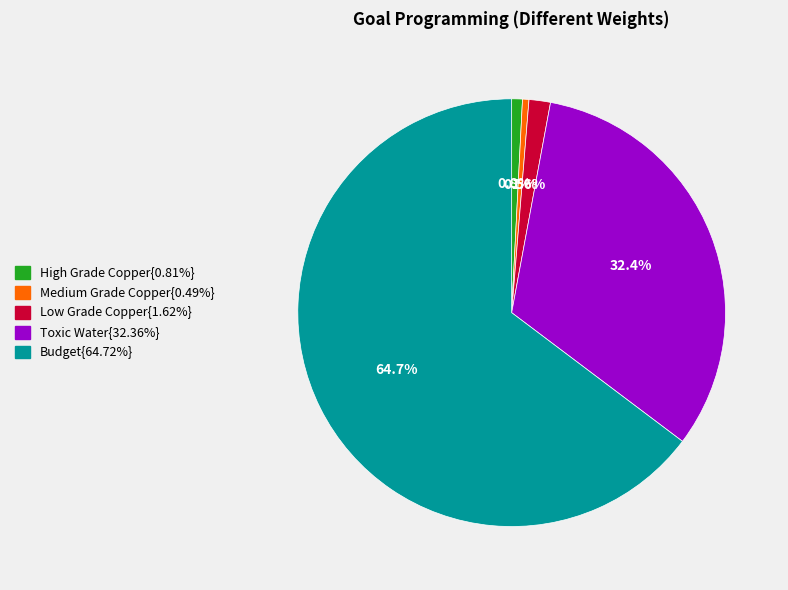

Does any single category account for the majority?

Yes